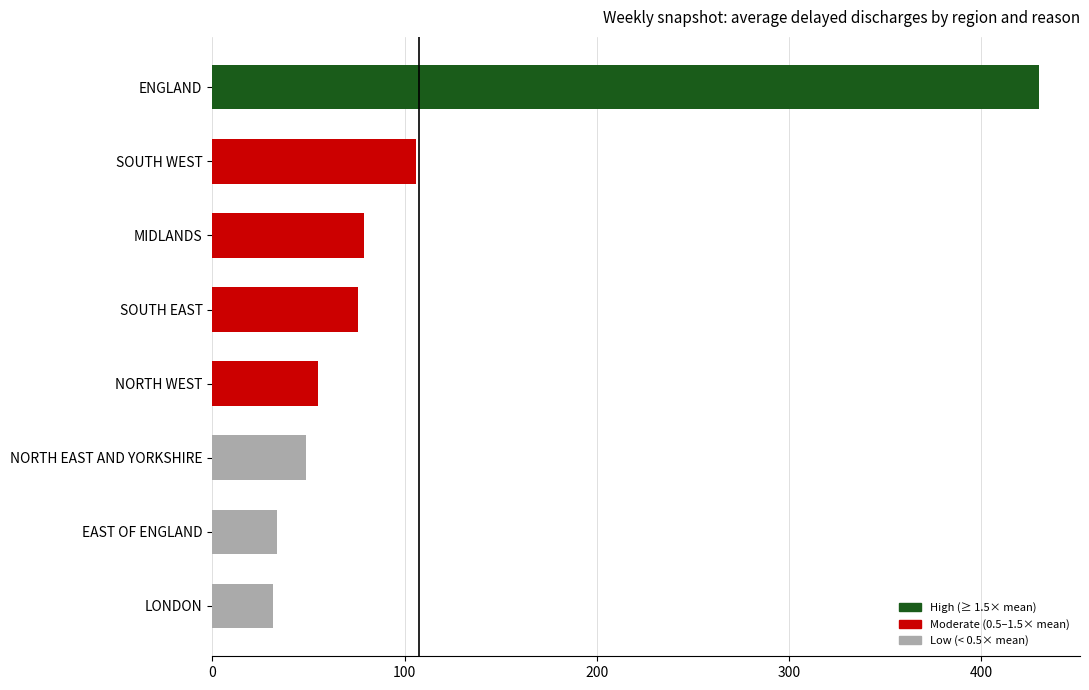

What is the sum of all values?

859.6